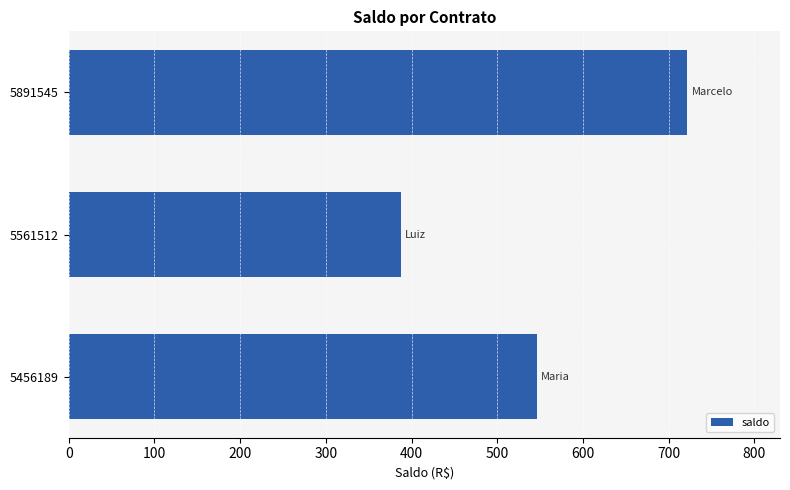

Count the number of data series in this chart.

1